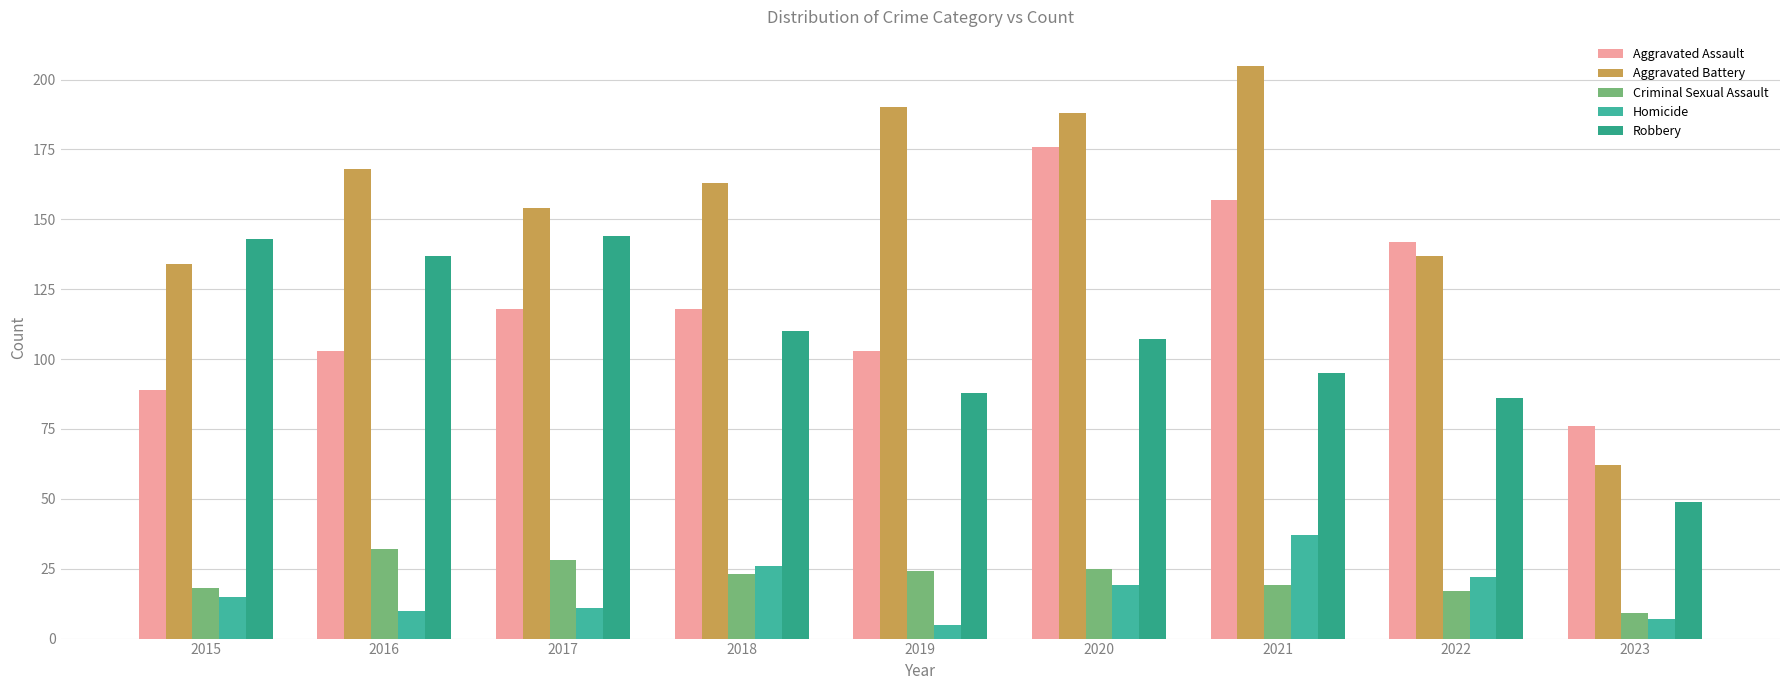

What is the minimum value for Aggravated Battery?

62